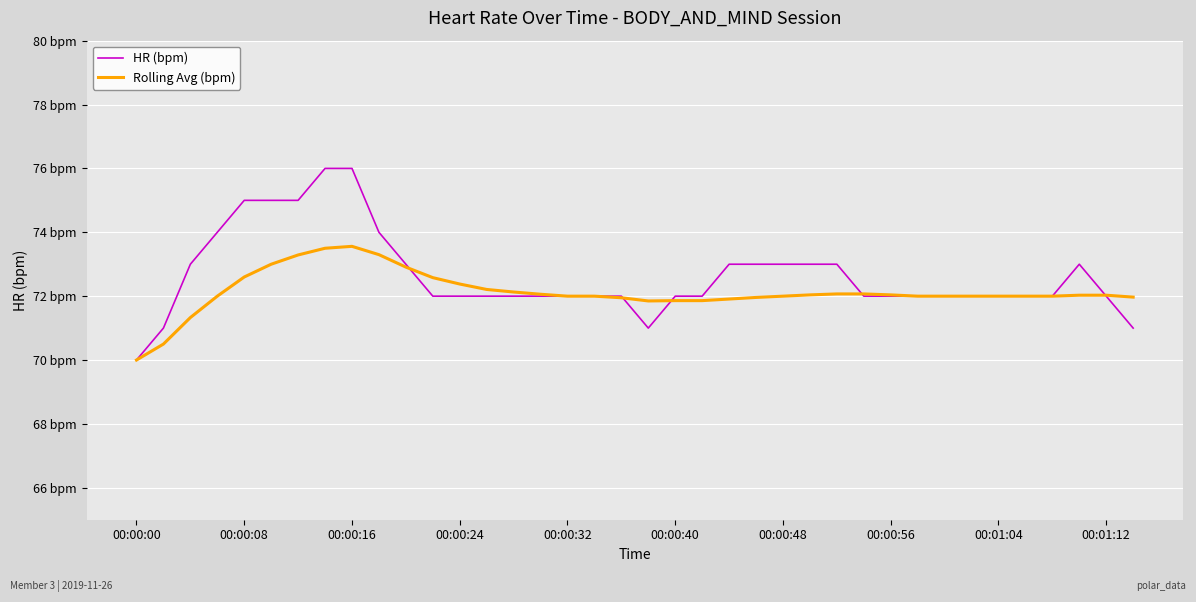

Does the chart have visible grid lines?

Yes